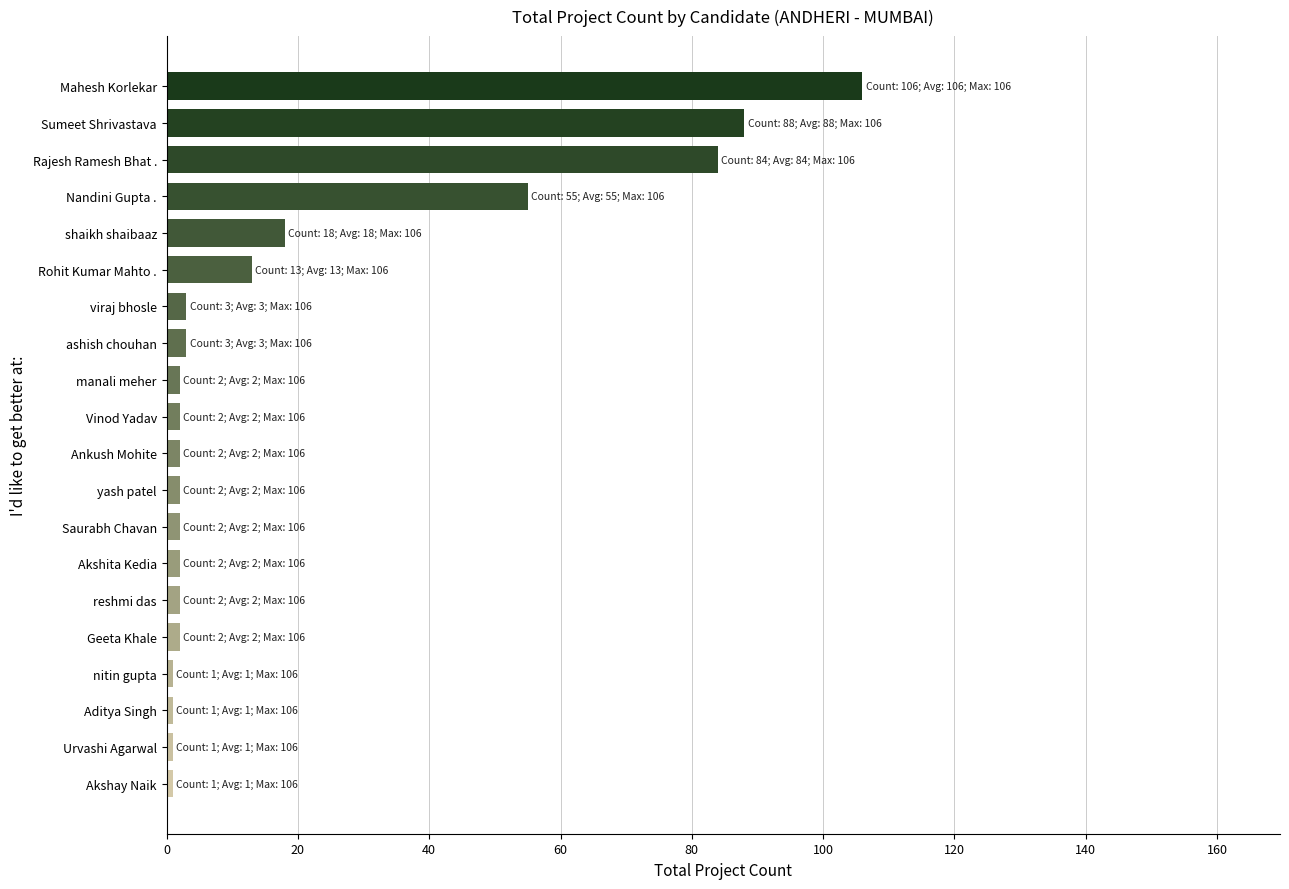

The value at Nandini Gupta . is 55. True or false?

True